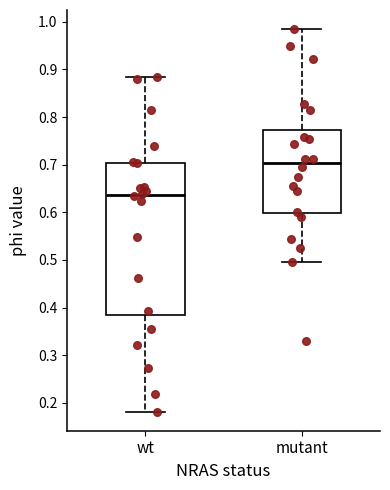

Where does the median line of the box for mutant sit on the y-axis? The values are not printed on the chart, so give them approximately, as read against the axis.

0.70